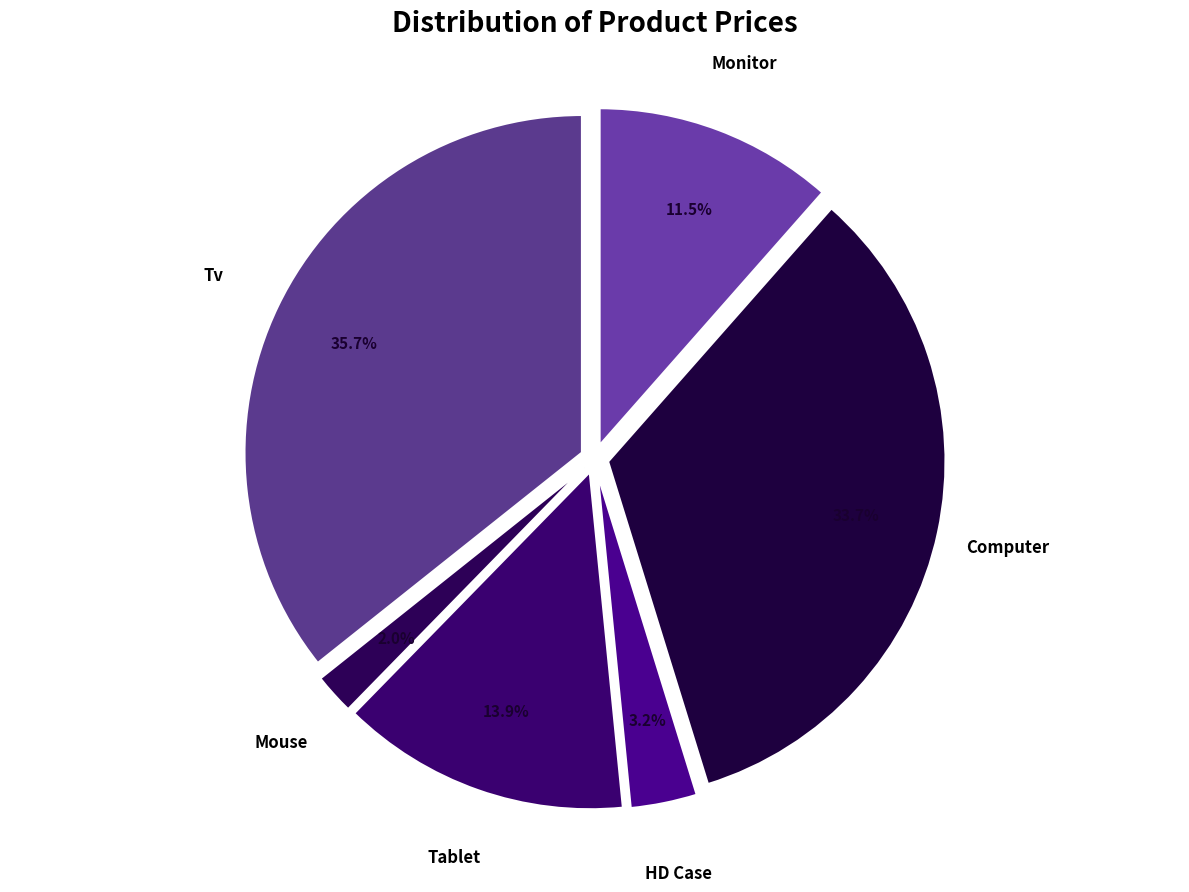

How many slices are in this pie chart?

6